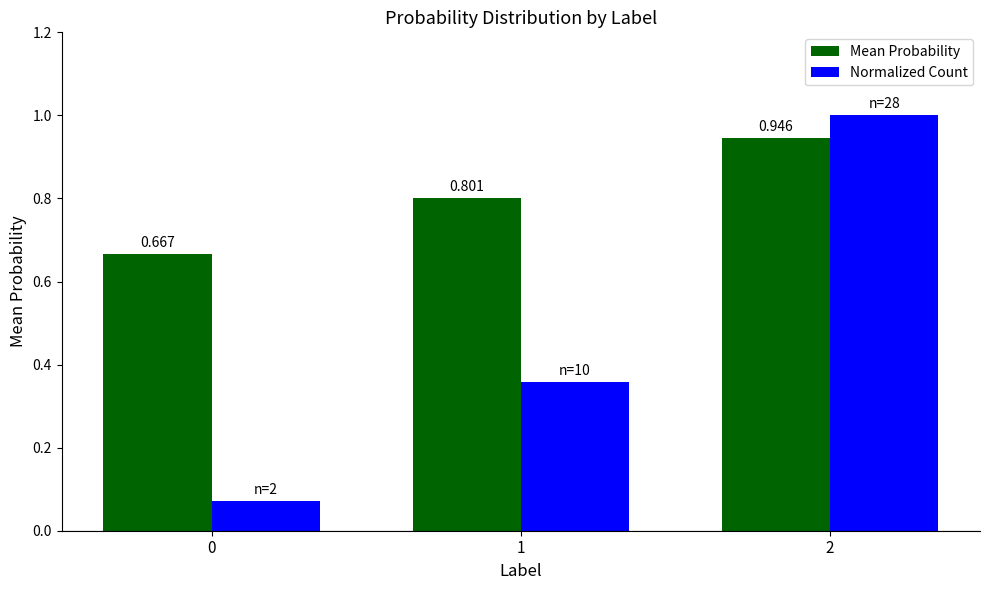

At 1, list the series in order from largest to smallest.

Mean Probability, Normalized Count